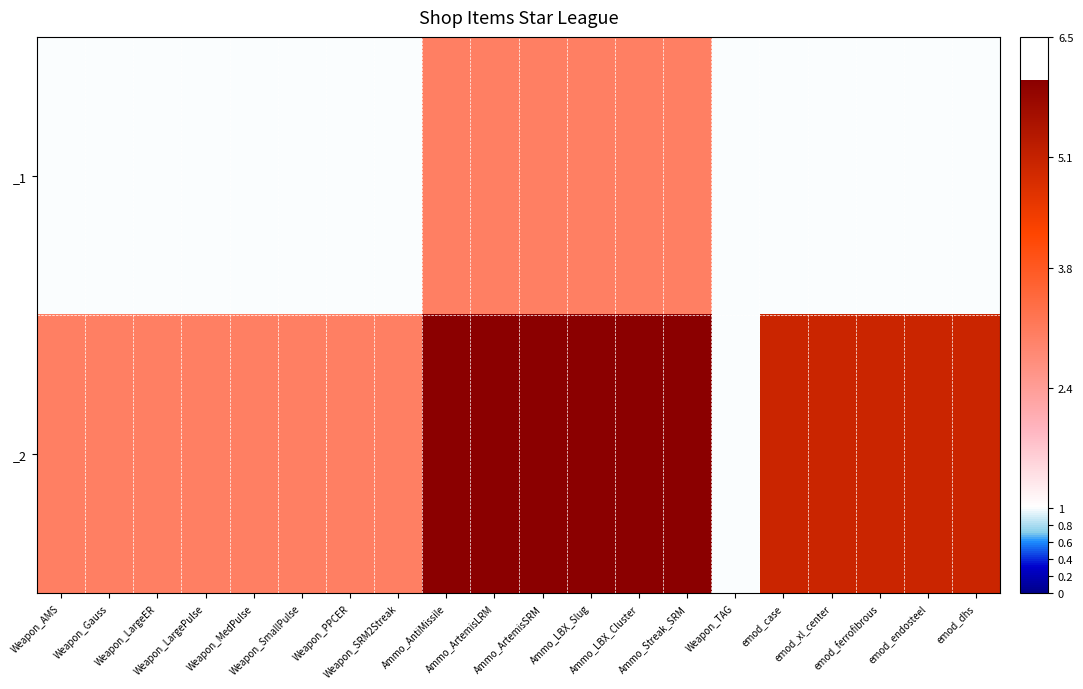

Rank the series by their average value, from highest to lowest.

_2, _1